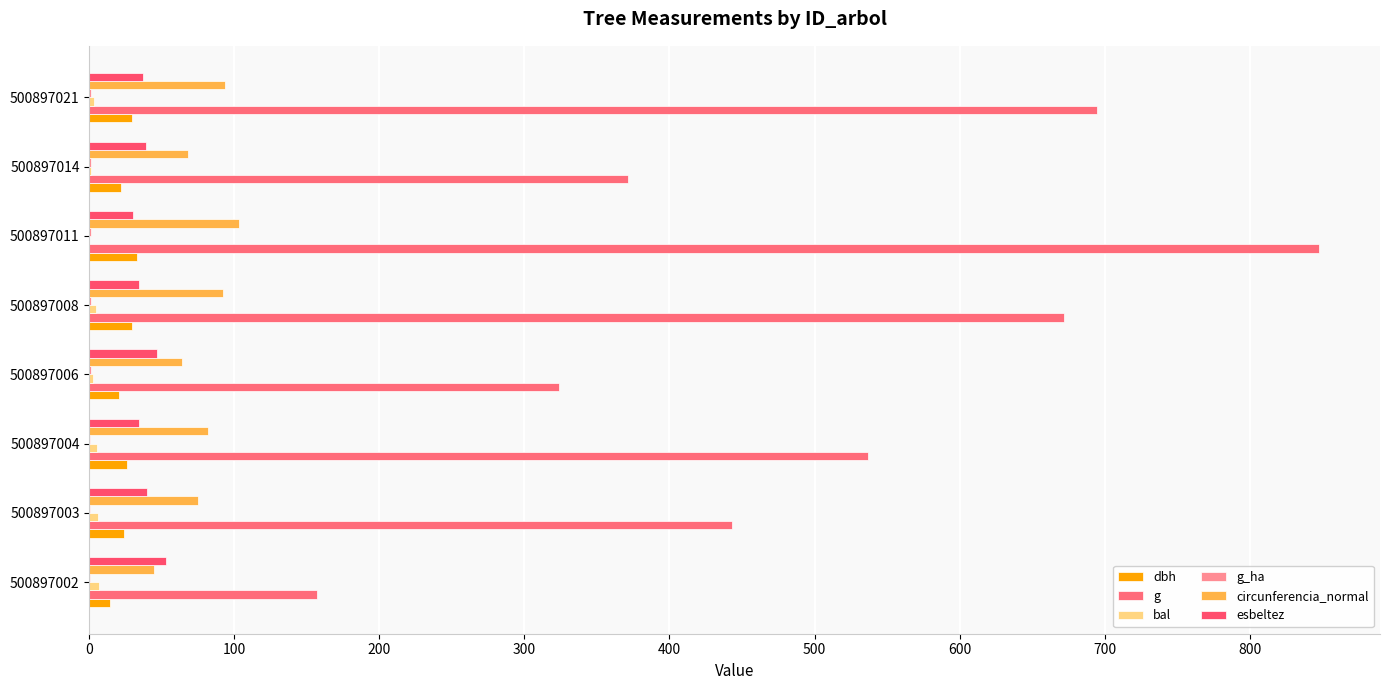

How many series are shown in this chart?

6